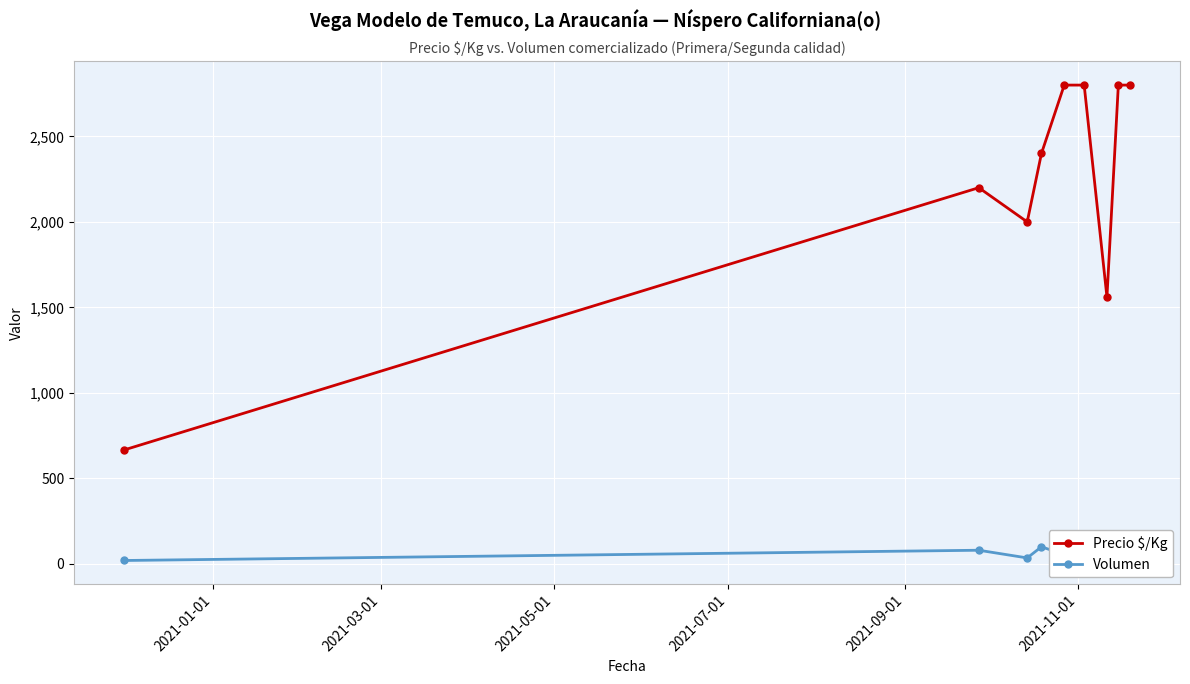

Which series has the largest total across all categories?

Precio $/Kg